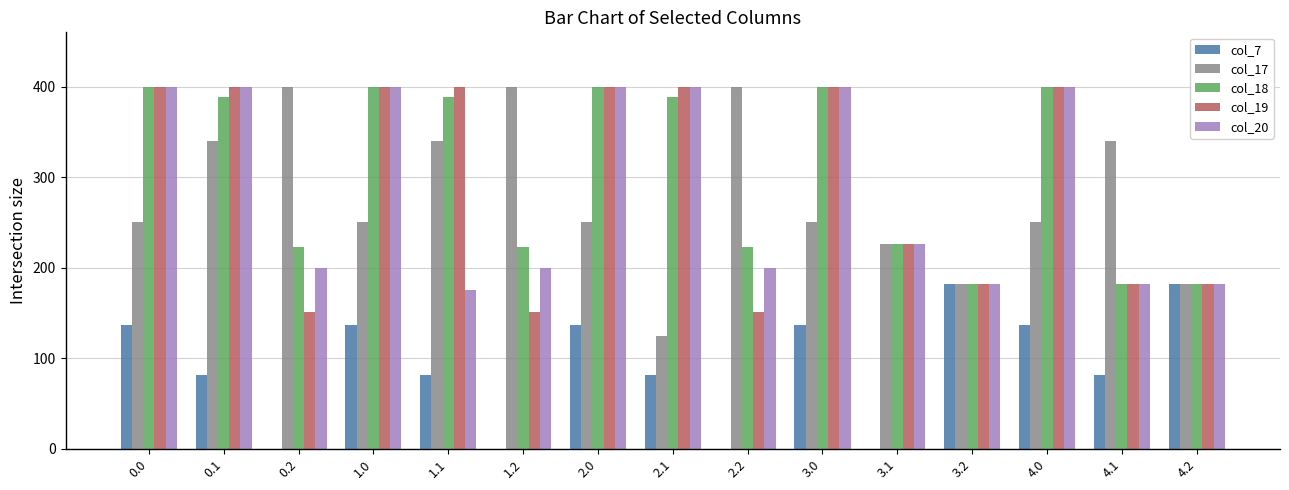

Read the col_19 value at 4.1.

182.0